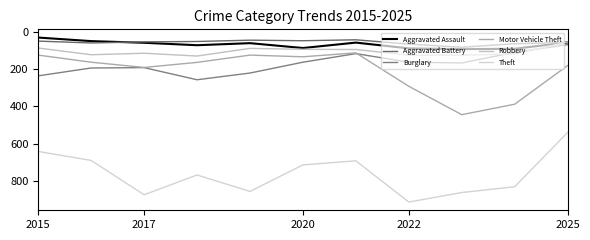

Reading left to right, extract all data points from this chart.

Aggravated Assault: 31	50	59	72	61	87	58	89	93	91	57
Aggravated Battery: 50	60	54	52	45	48	43	66	83	64	57
Burglary: 236	194	192	257	221	163	117	163	167	110	69
Motor Vehicle Theft: 125	163	191	164	125	134	113	292	444	388	181
Robbery: 87	123	115	130	89	94	95	125	125	119	55
Theft: 641	689	873	767	855	713	691	912	861	830	539